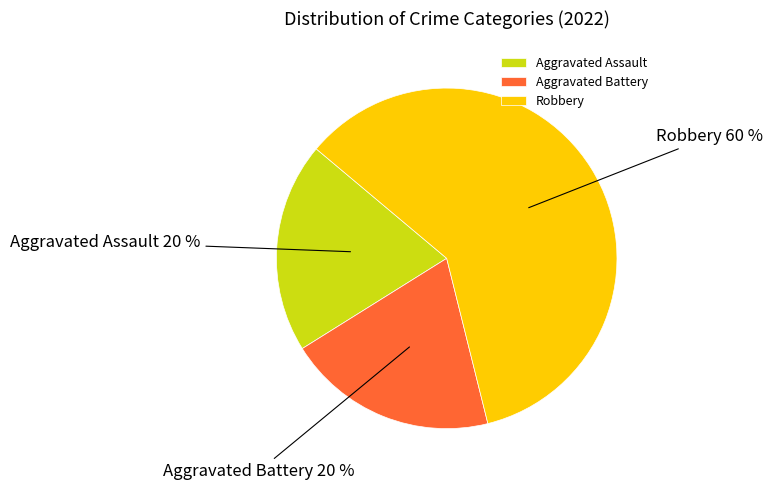

What is the largest slice in the pie chart?

Robbery